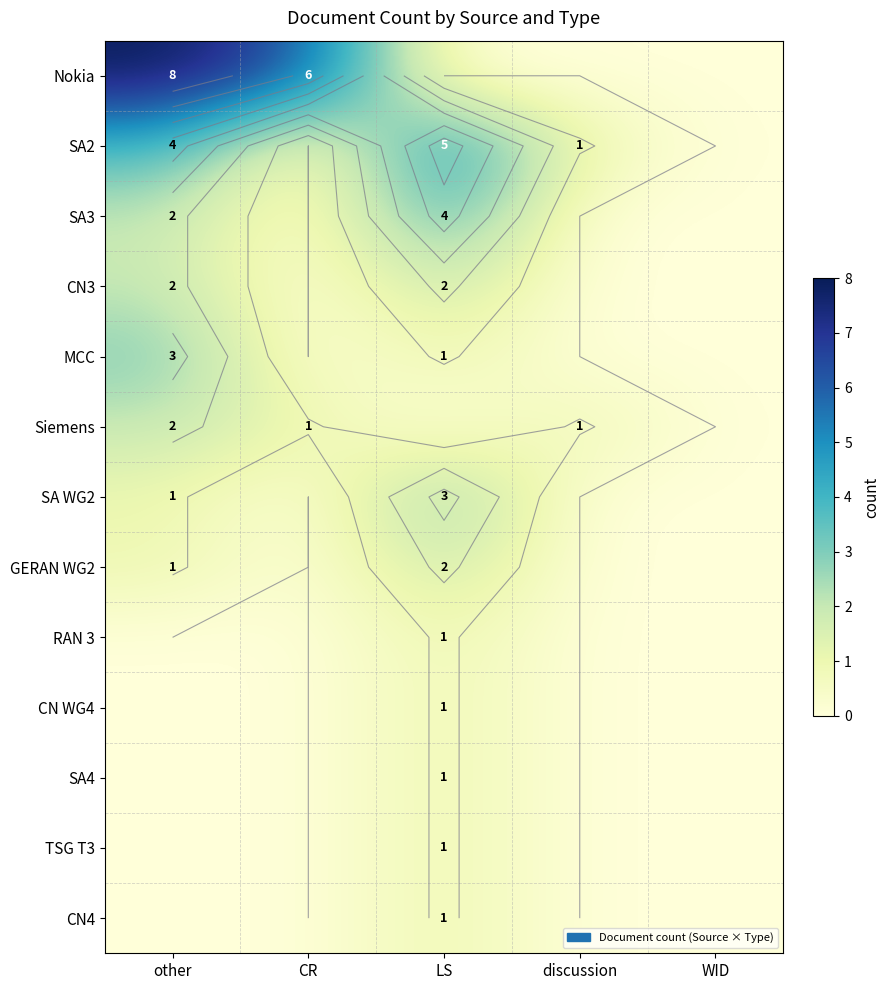

List the labels in order of SA WG2 value, largest first.

LS, other, CR, discussion, WID